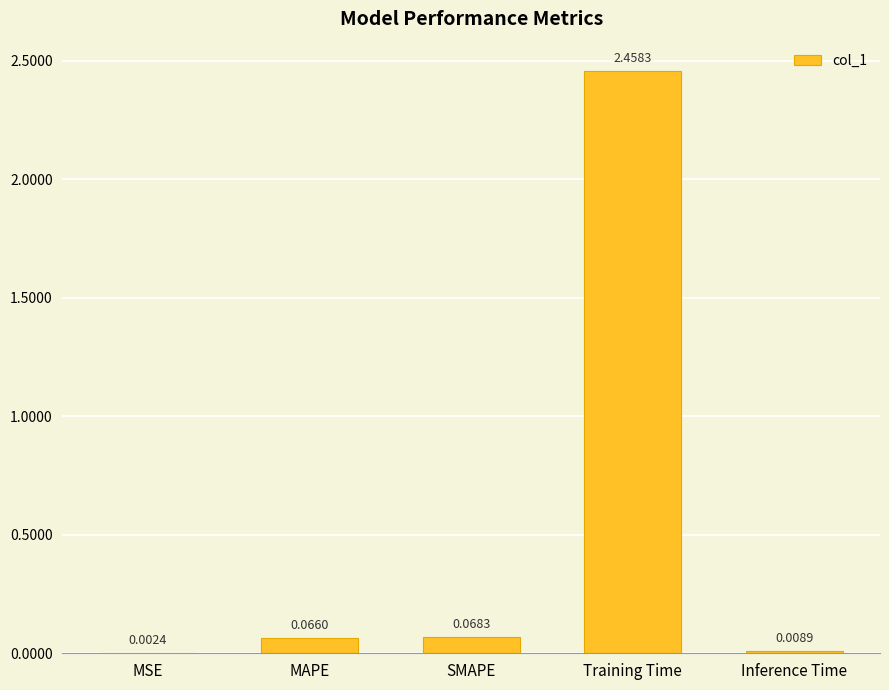

Which has a higher value, MAPE or SMAPE?

SMAPE